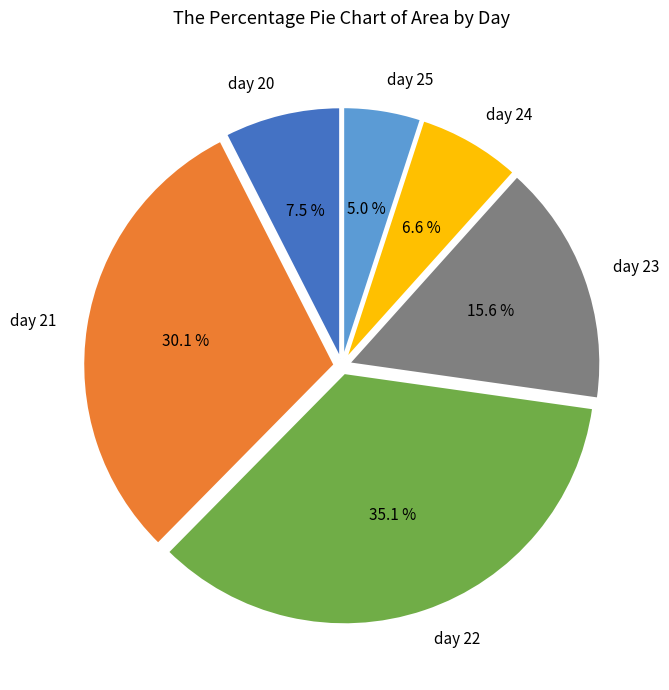

How many segments does this pie chart have?

6